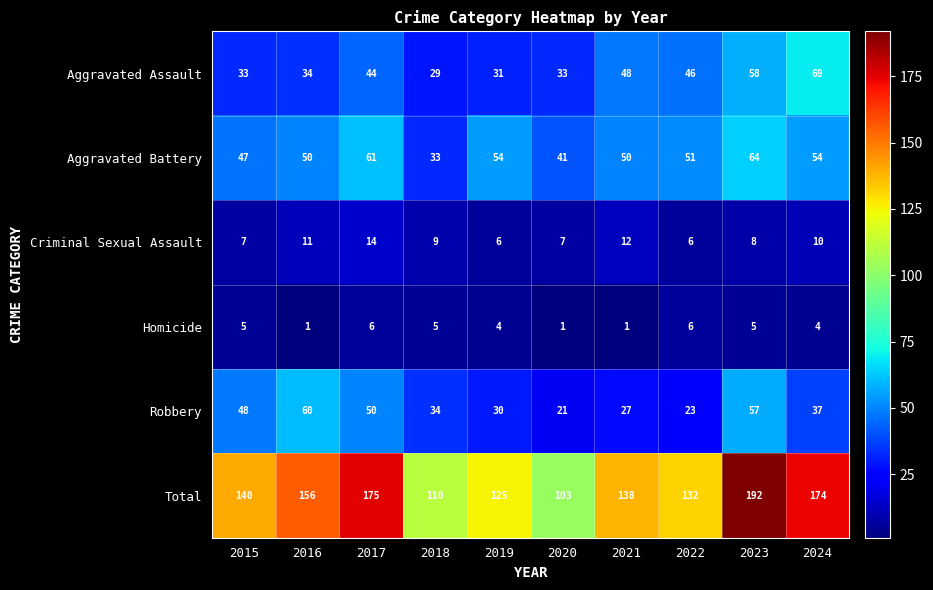

At how many categories does at least one series exceed 25?

10